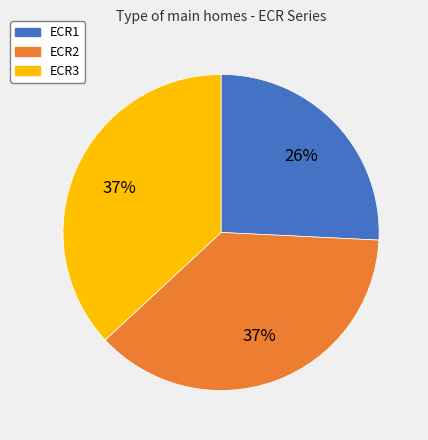

Is it true that ECR1 is 26% of the pie?

True